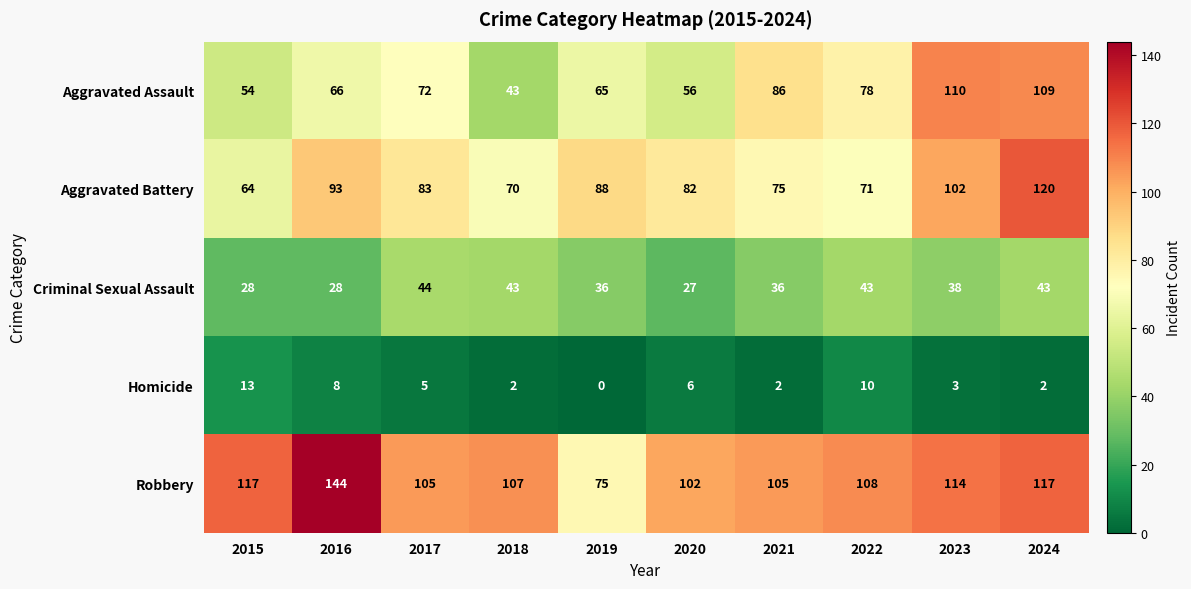

How many series are shown in this chart?

5